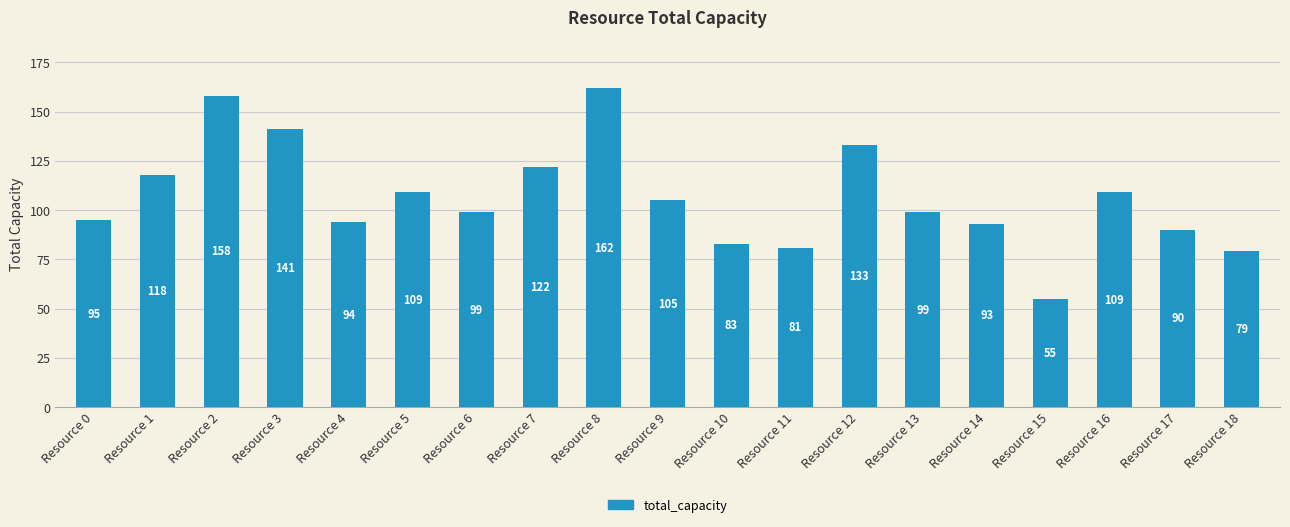

Reading left to right, list all the values displayed in this chart.

Resource 0=95	Resource 1=118	Resource 2=158	Resource 3=141	Resource 4=94	Resource 5=109	Resource 6=99	Resource 7=122	Resource 8=162	Resource 9=105	Resource 10=83	Resource 11=81	Resource 12=133	Resource 13=99	Resource 14=93	Resource 15=55	Resource 16=109	Resource 17=90	Resource 18=79